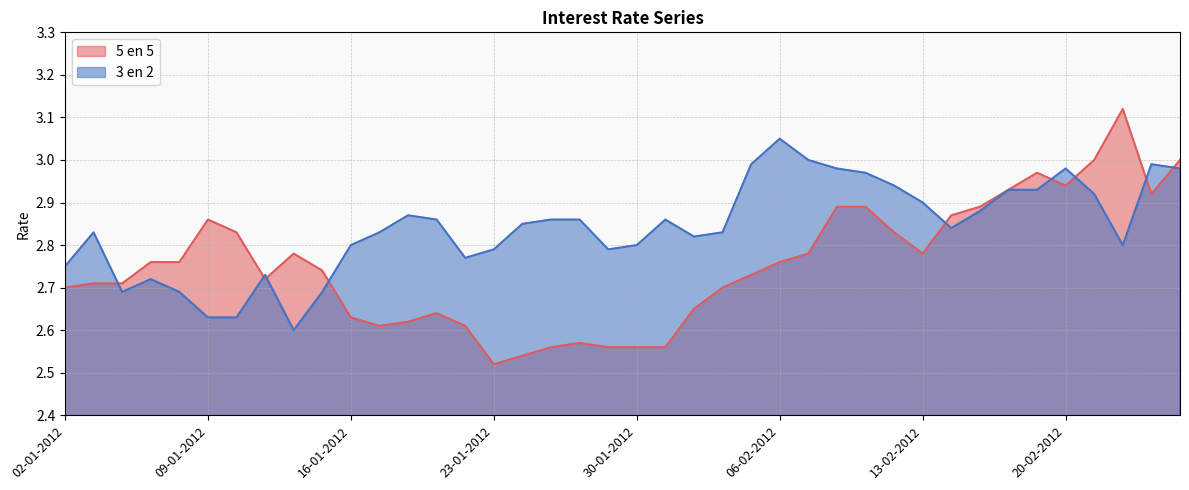

How many interior local valleys does the 3 en 2 series have?

7